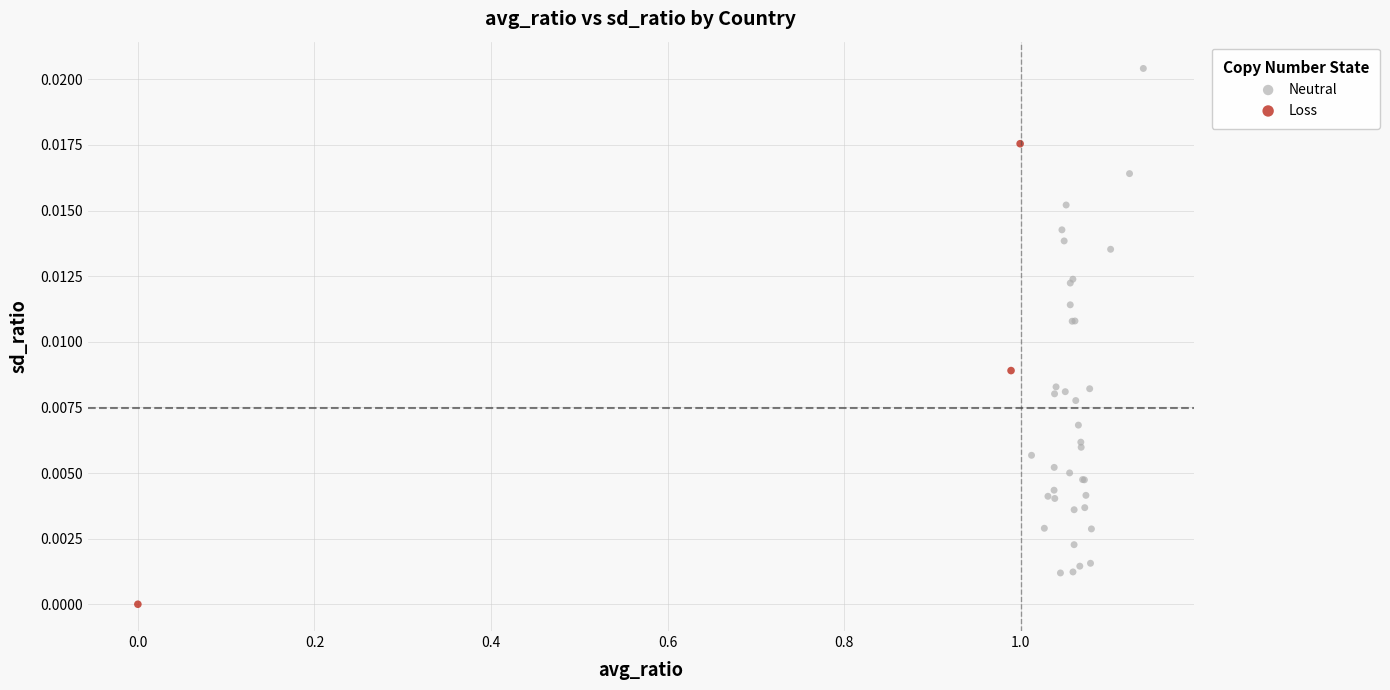

Which series reaches the maximum Y coordinate?

Neutral